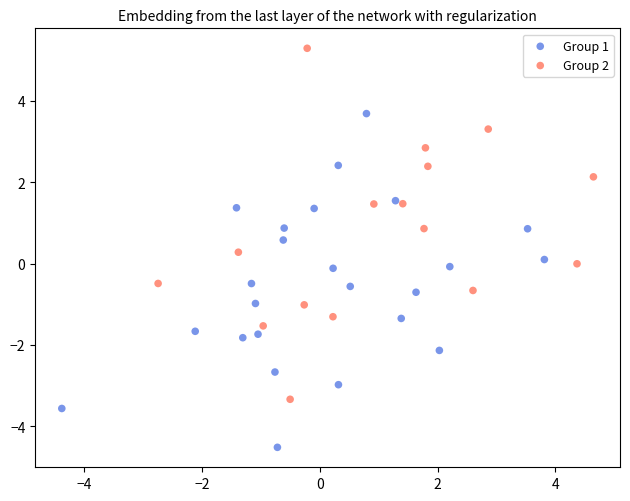

Which series reaches the minimum Y coordinate?

Group 1